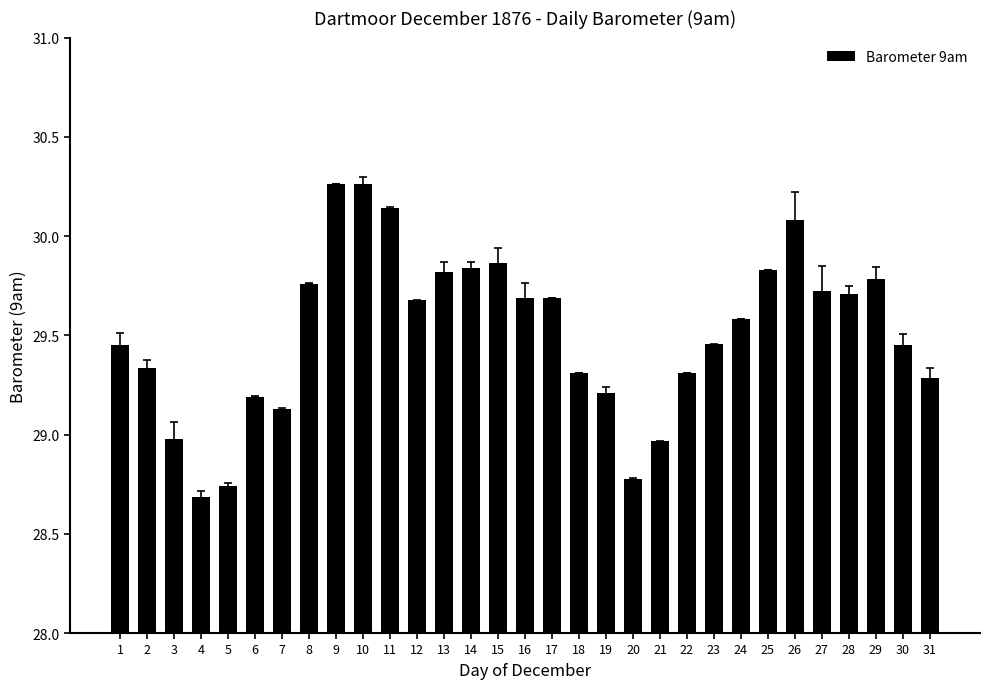

Is it true that the value at 7 is 46.9?

False